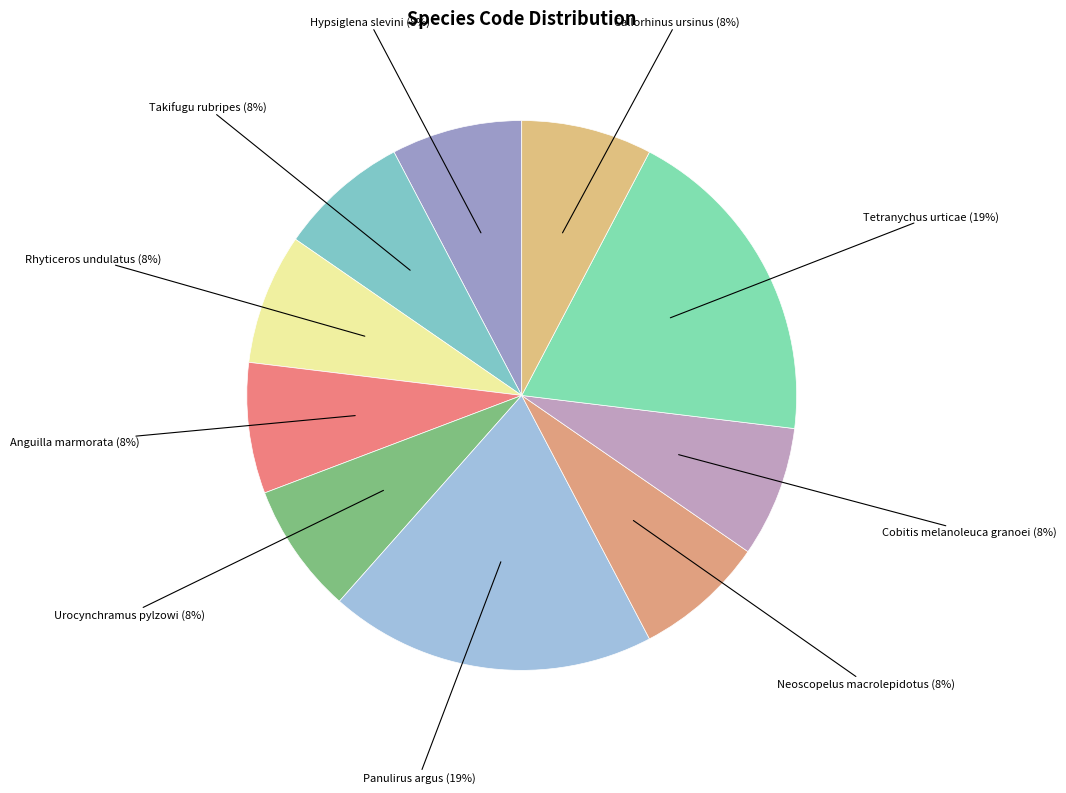

To the nearest percent, what is the average slice percentage?

10%